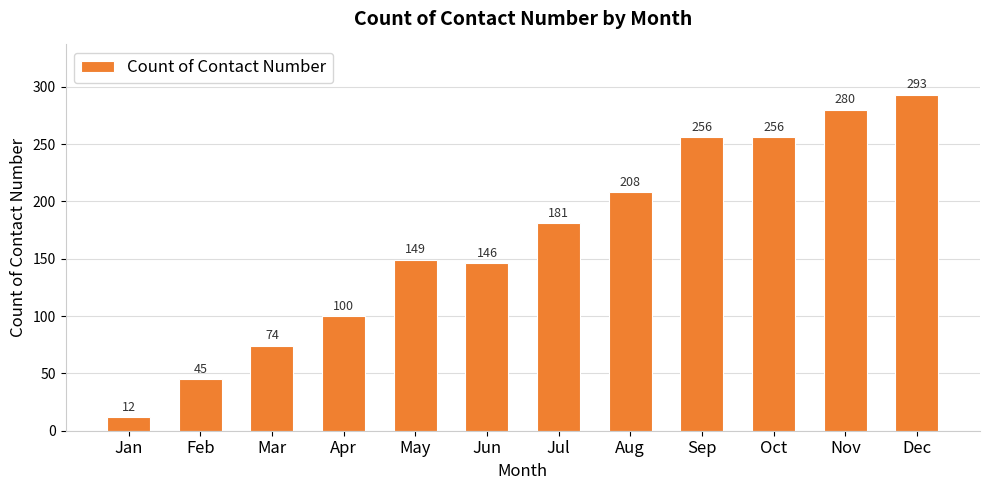

Reading right to left, list all the values displayed in this chart.

Dec=293	Nov=280	Oct=256	Sep=256	Aug=208	Jul=181	Jun=146	May=149	Apr=100	Mar=74	Feb=45	Jan=12